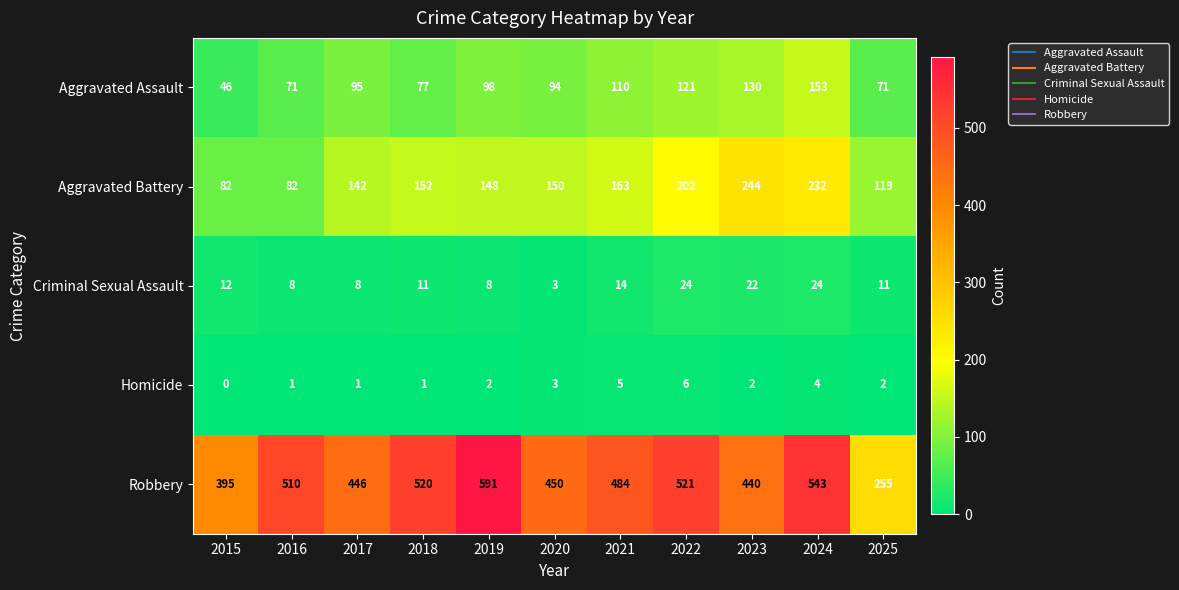

What is the spread (max minus min) of values at 2017?

445